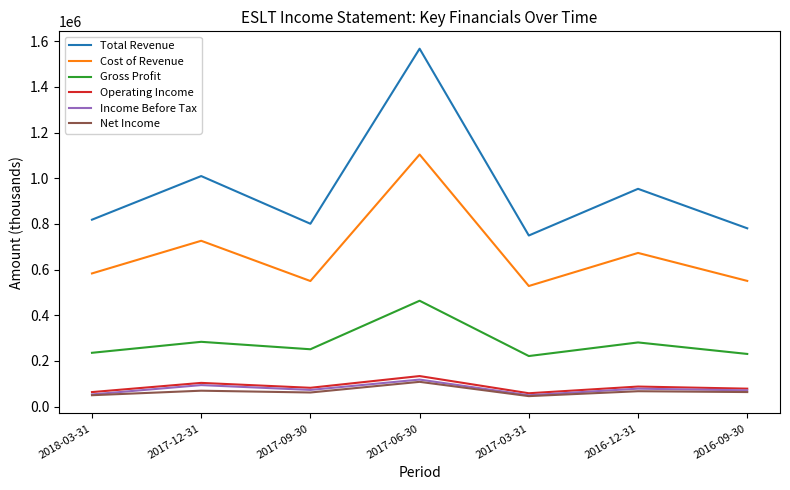

What is the total value across all series at 2017-06-30?

3494800